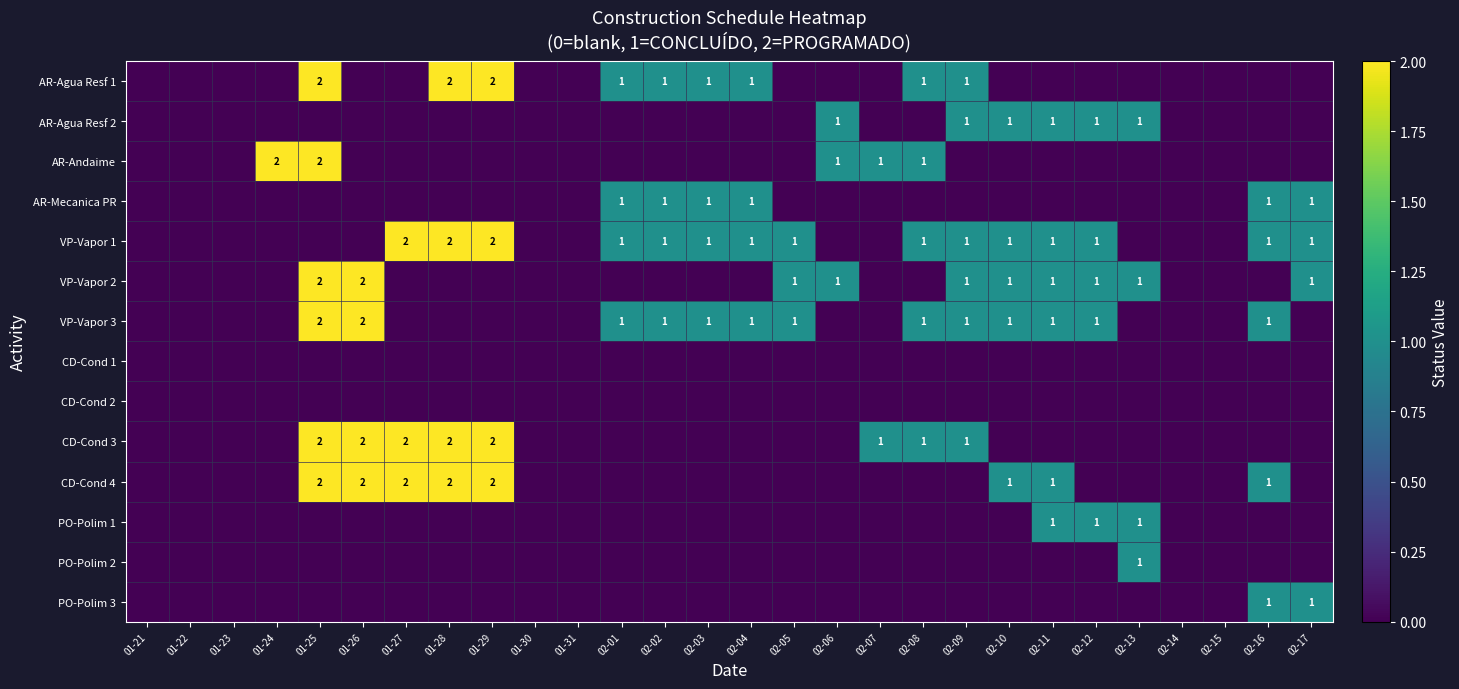

True or false: VP-Vapor 3 has a value of 1 at 02-16.

True